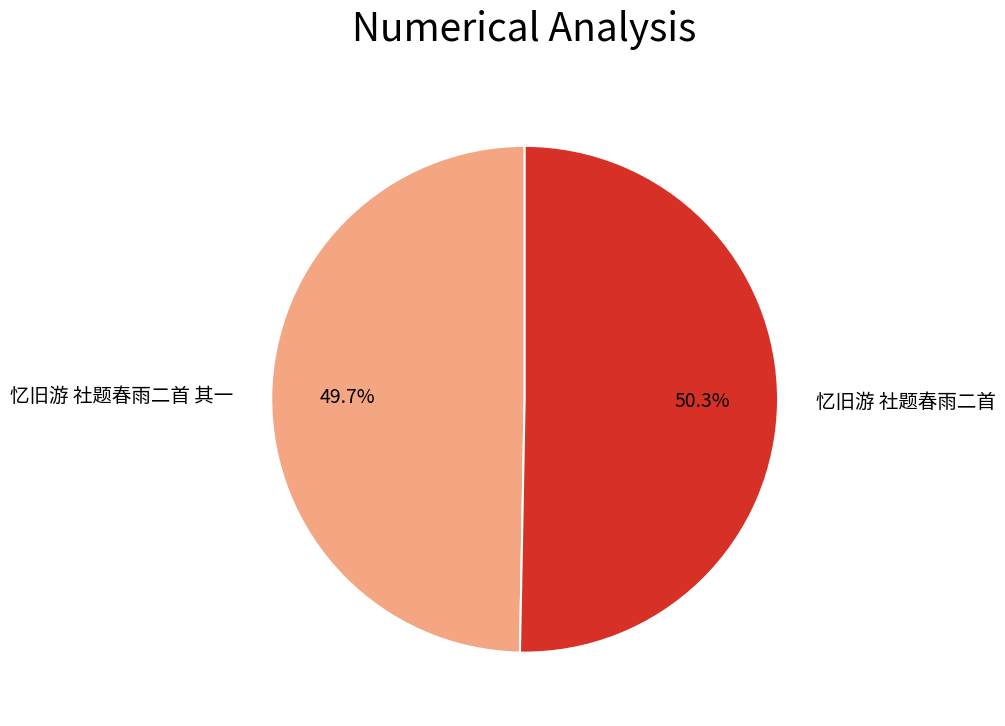

Is there a majority slice in this chart?

Yes